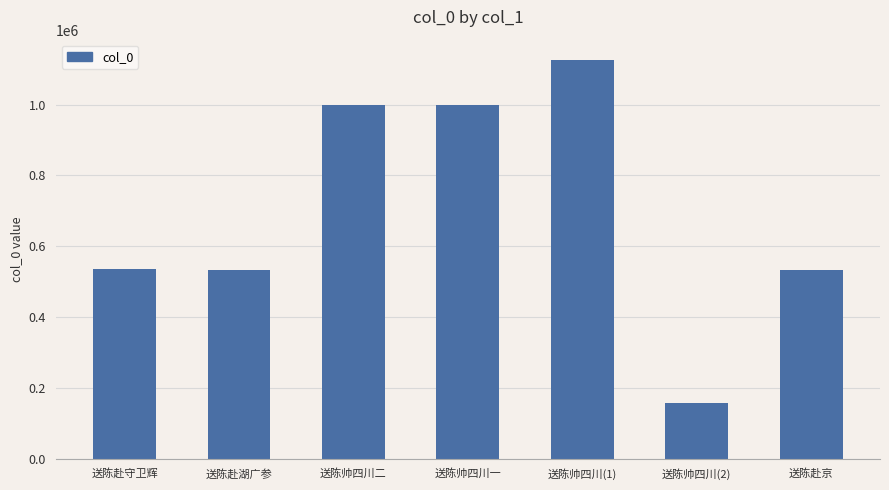

The chart shows a value of 288883 at 送陈赴京. True or false?

False